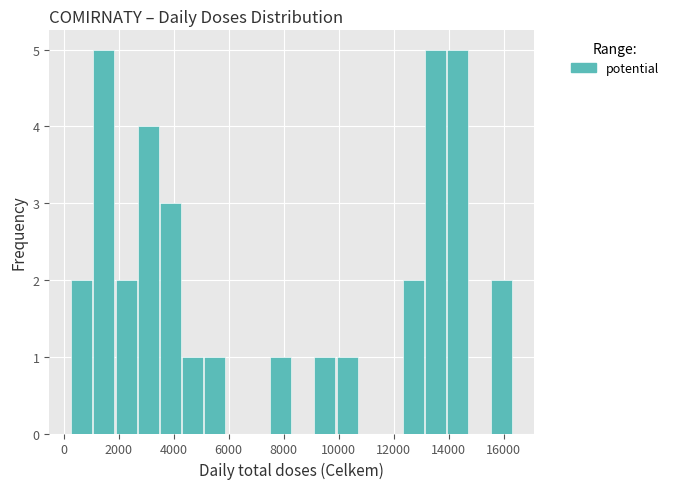

How tall is the bar that spans 13200 to 14000 on the x-axis? Neither the bar edges nor the heights are printed on the chart, so give them approximately, as read against the axes.

5